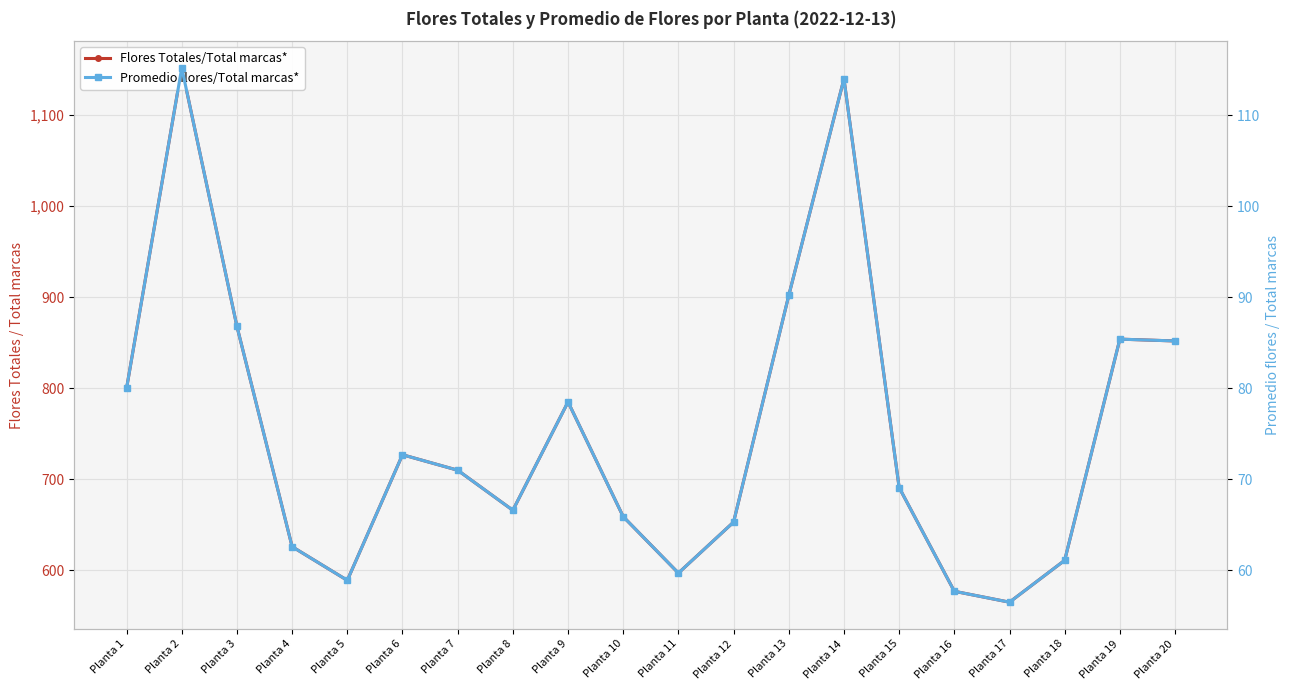

Rank the series by their maximum value, from lowest to highest.

Promedio flores/Total marcas*, Flores Totales/Total marcas*